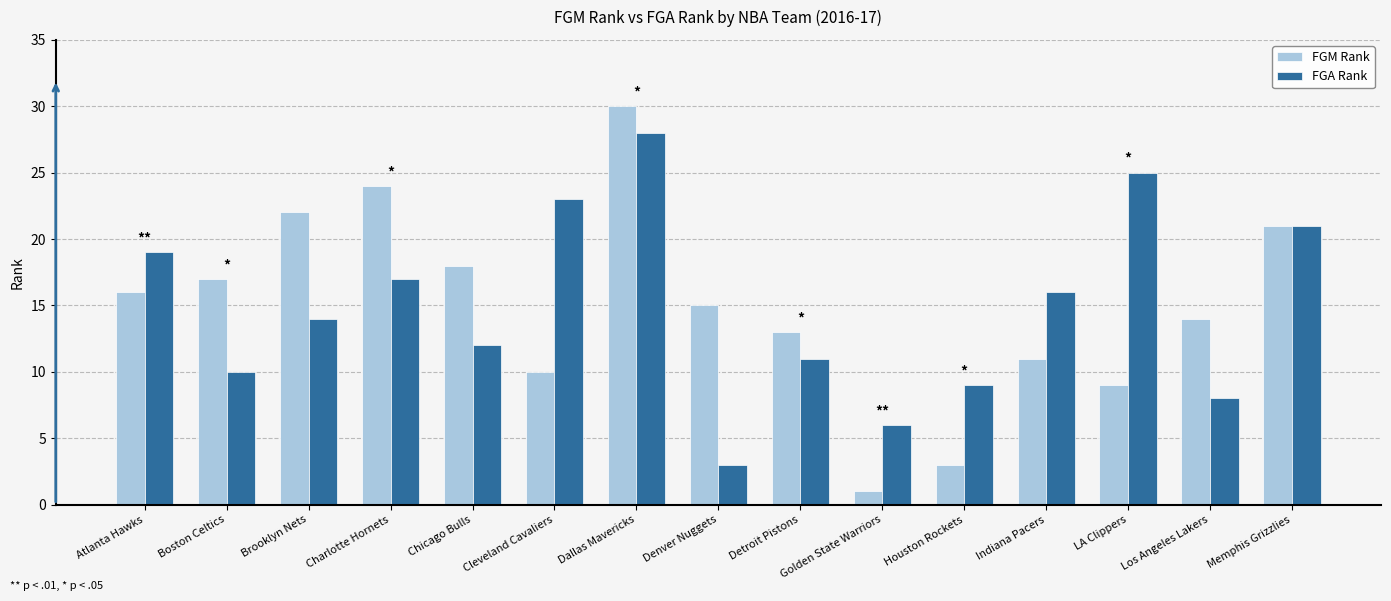

At which category does the chart reach its minimum across all series?

Golden State Warriors